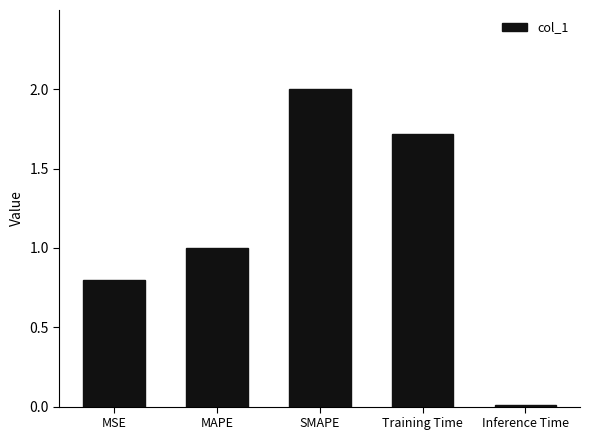

What is the label of the 4th bar from the left?

Training Time